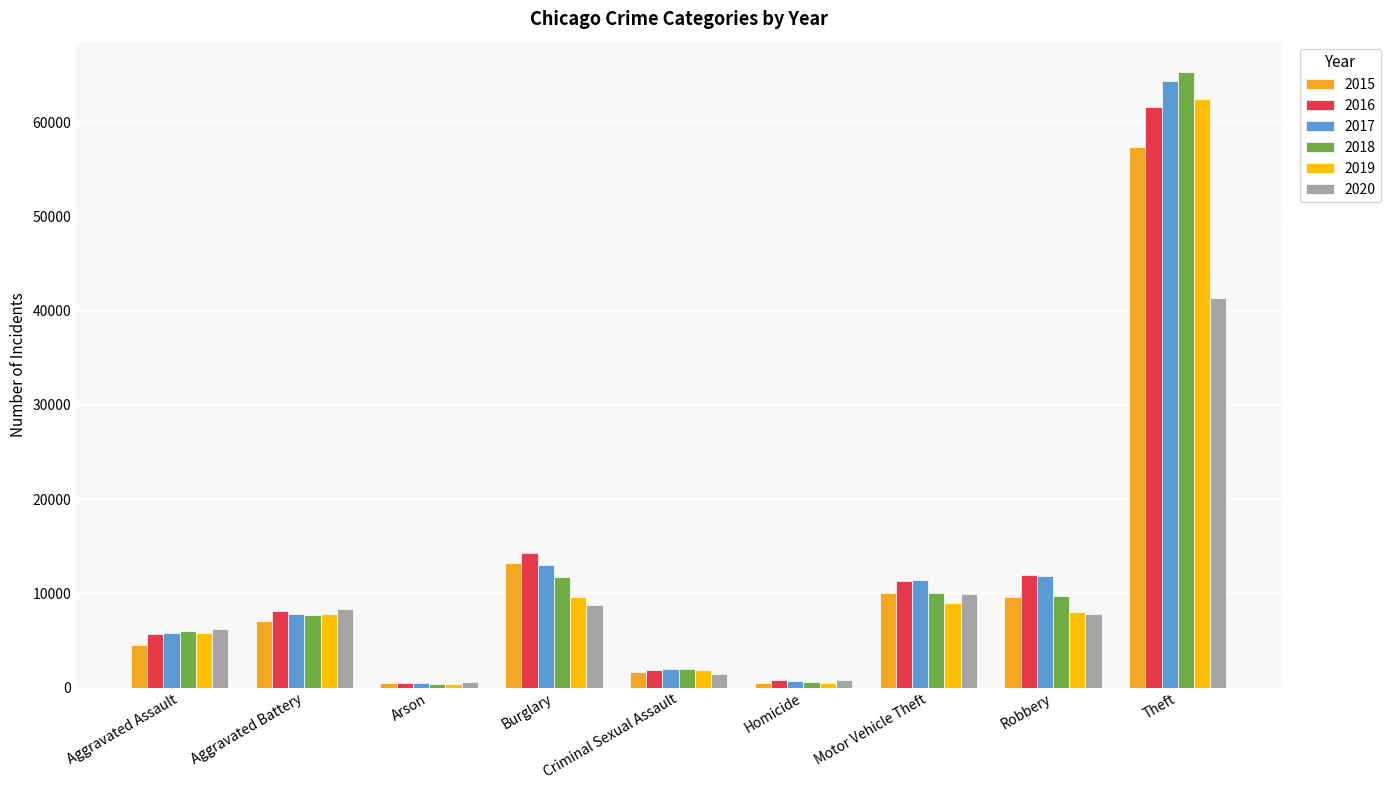

Is it true that 2020 equals 1470 at Criminal Sexual Assault?

True